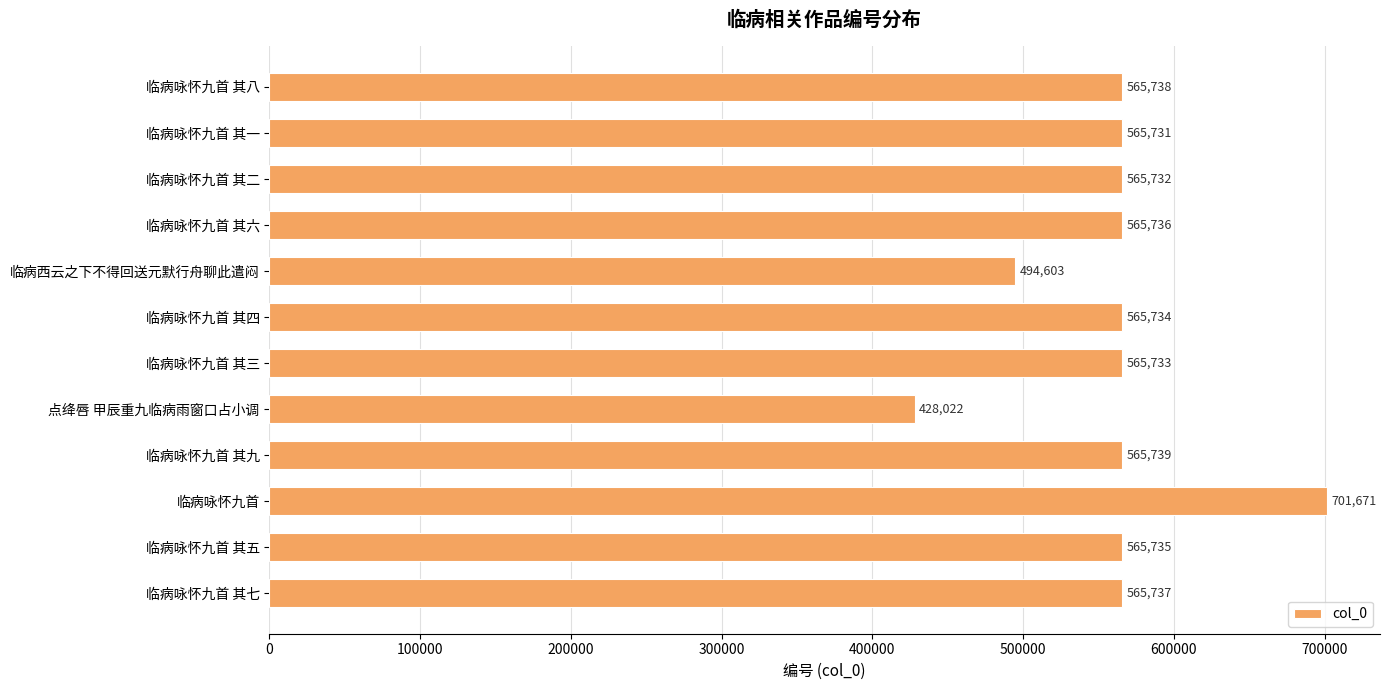

Approximately how many times larger is the value at 临病咏怀九首 其六 compared to 临病咏怀九首?

0.8